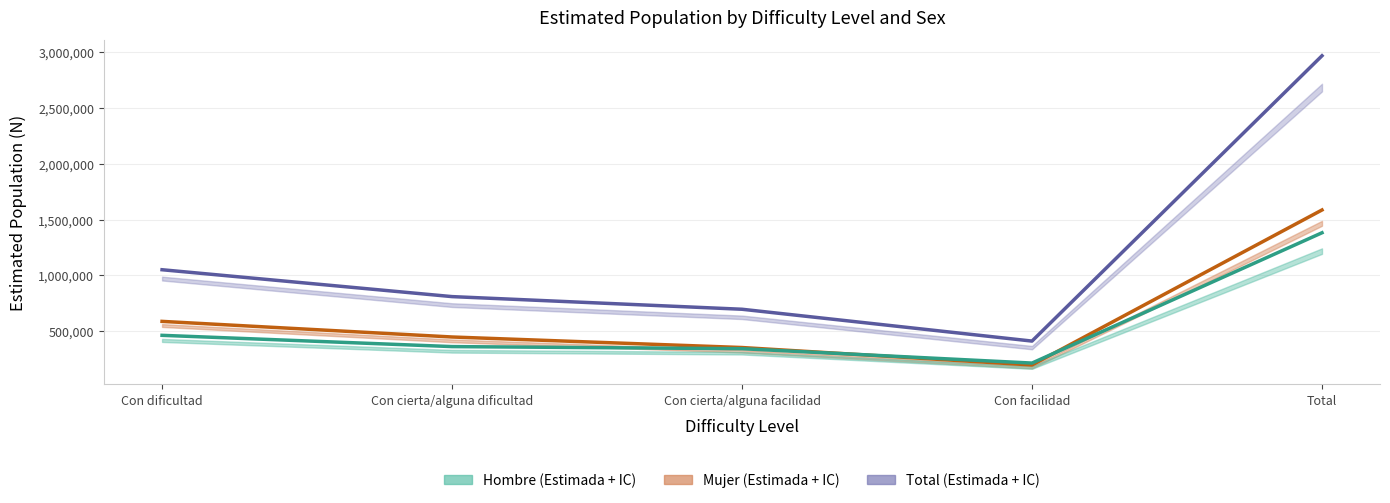

What is the label of the 5th point from the left?

Total